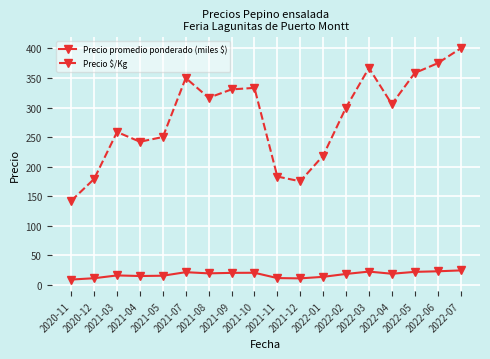

True or false: Precio $/Kg and Precio promedio ponderado (miles $) cross at least once.

False